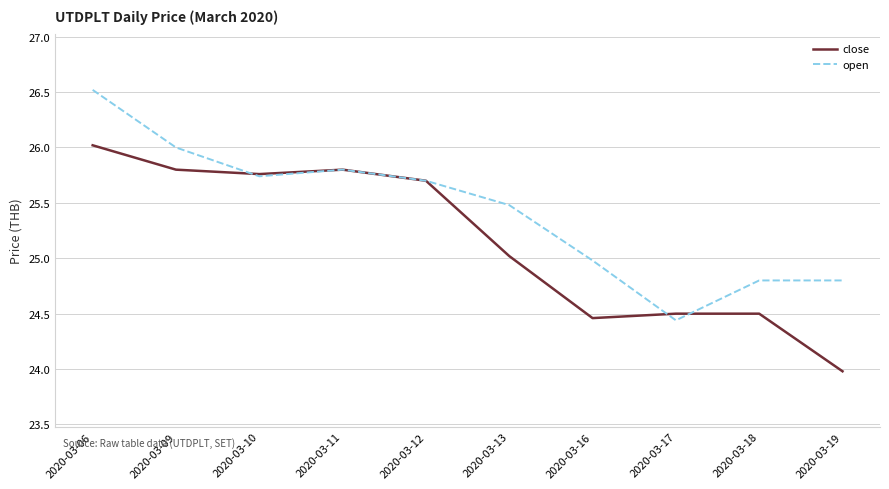

At how many categories does at least one series exceed 25?

6